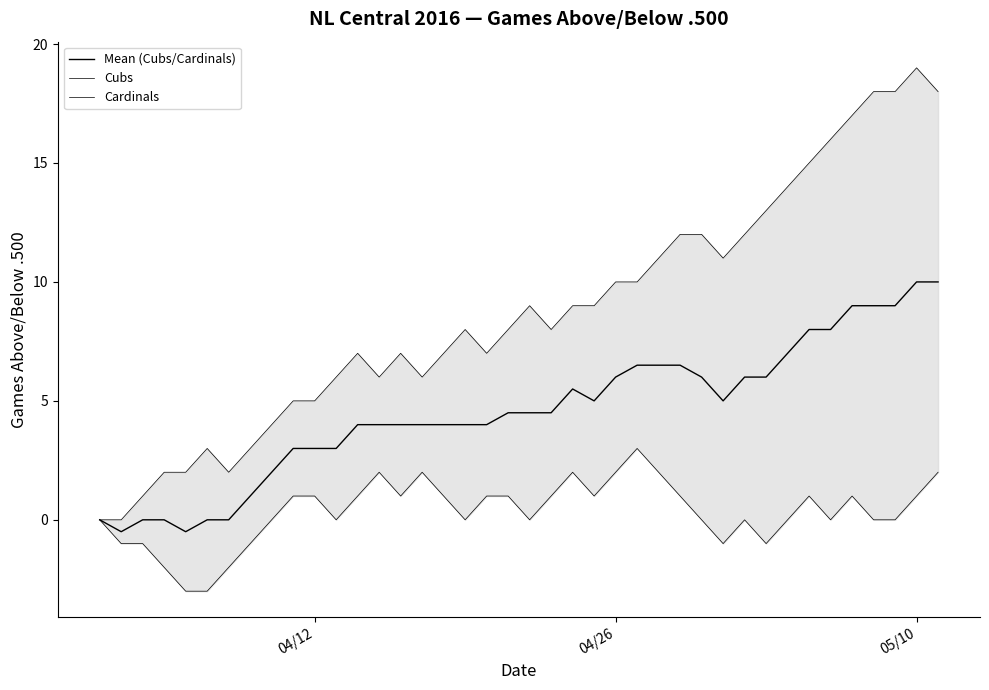

Which series has the largest range (max minus min)?

Cubs